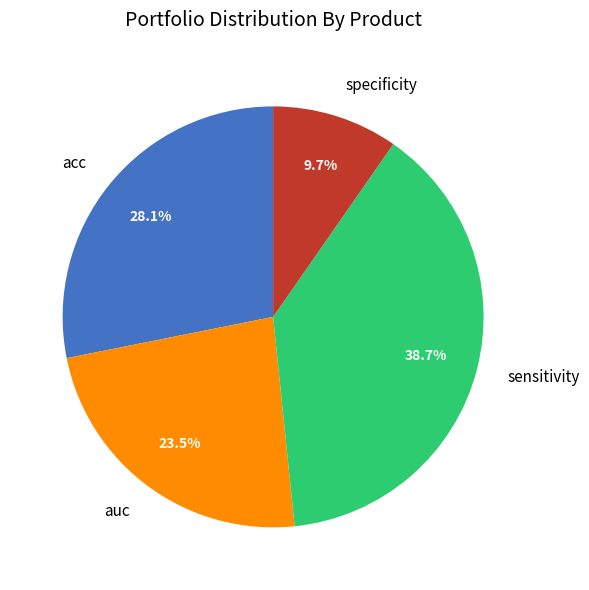

How many slices are in this pie chart?

4